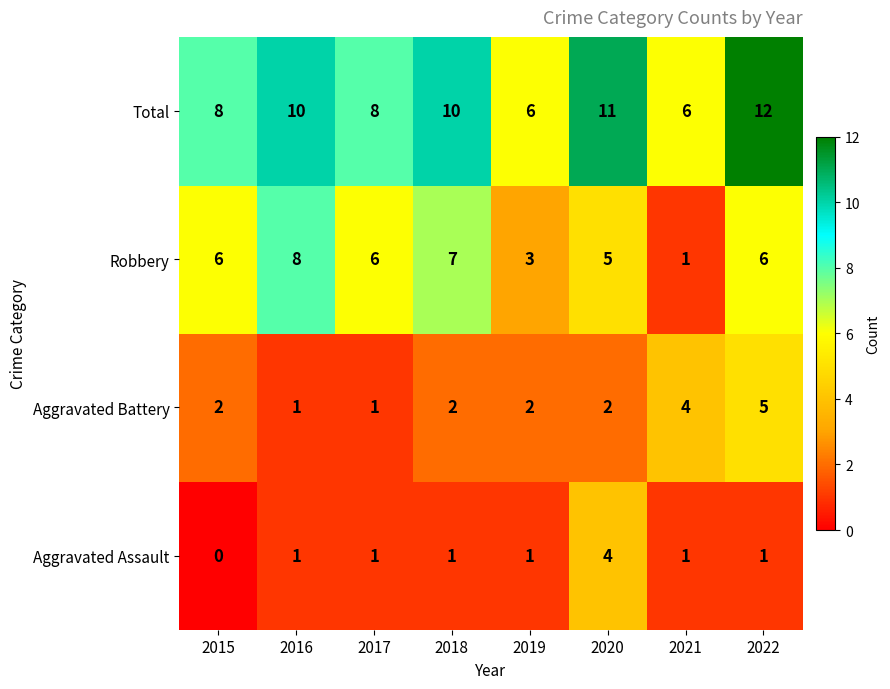

Which series has the largest total across all categories?

Total